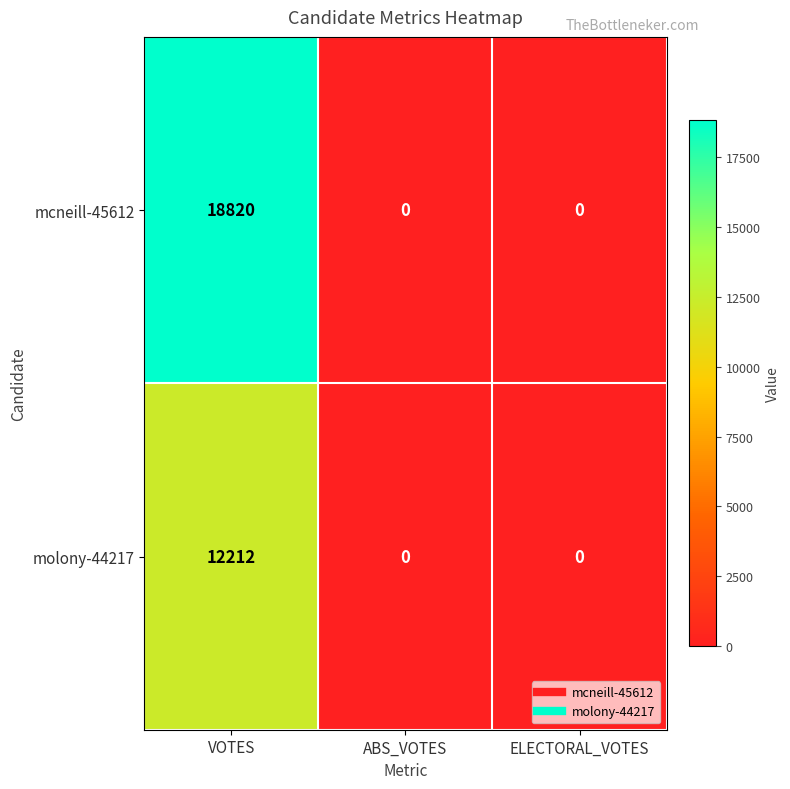

Which series has the widest spread of values?

mcneill-45612